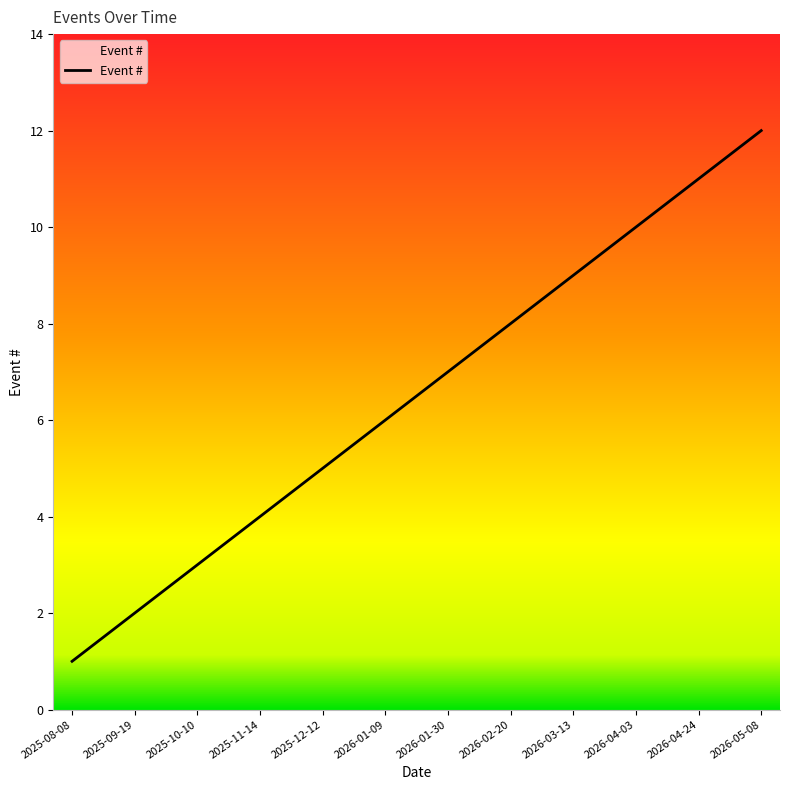

Reading left to right, transcribe all the data shown in this chart.

2025-08-08=1	2025-09-19=2	2025-10-10=3	2025-11-14=4	2025-12-12=5	2026-01-09=6	2026-01-30=7	2026-02-20=8	2026-03-13=9	2026-04-03=10	2026-04-24=11	2026-05-08=12